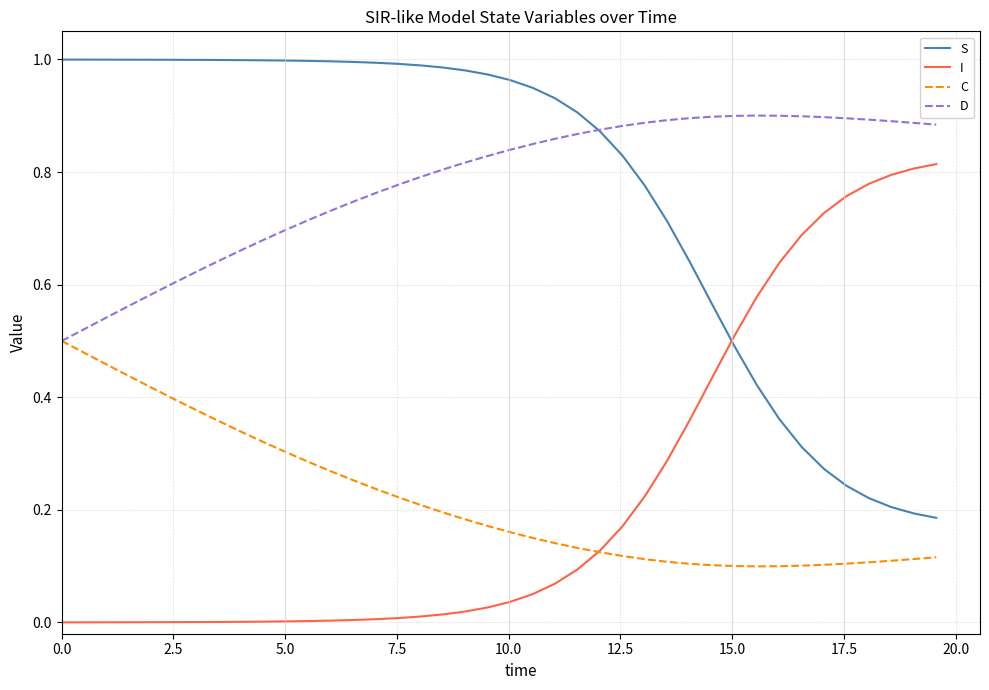

At how many categories does at least one series exceed 0?

40